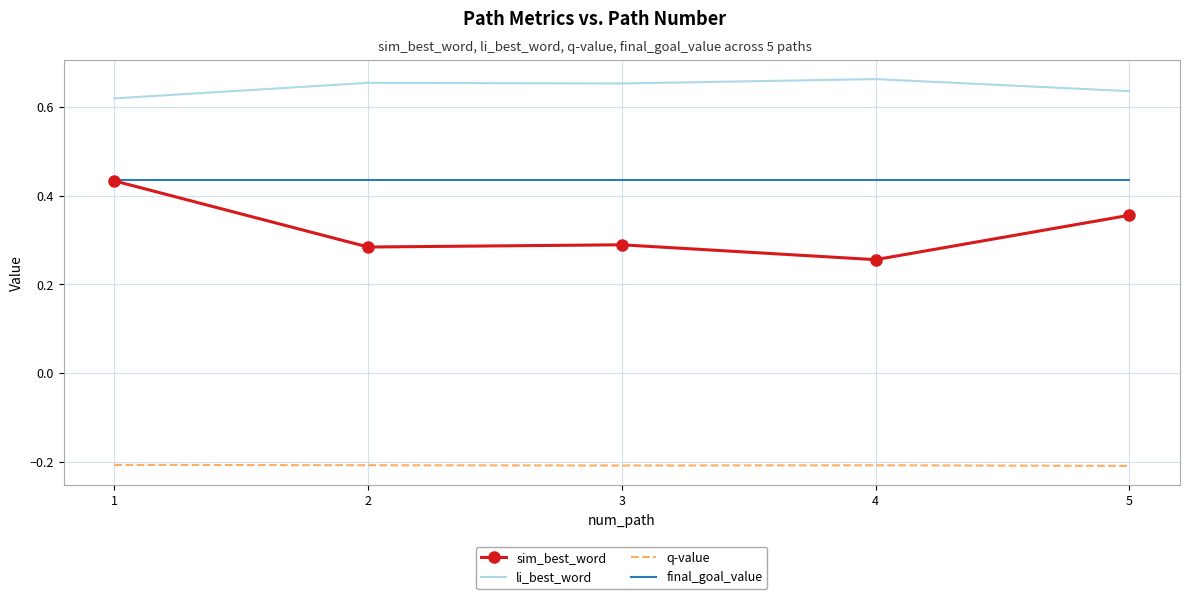

What are all the series names shown in the legend?

sim_best_word, li_best_word, q-value, final_goal_value